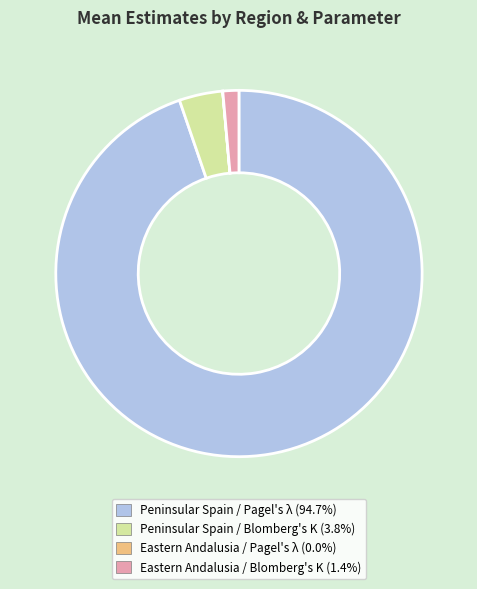

Is Eastern Andalusia / Blomberg's K the majority of the pie?

No